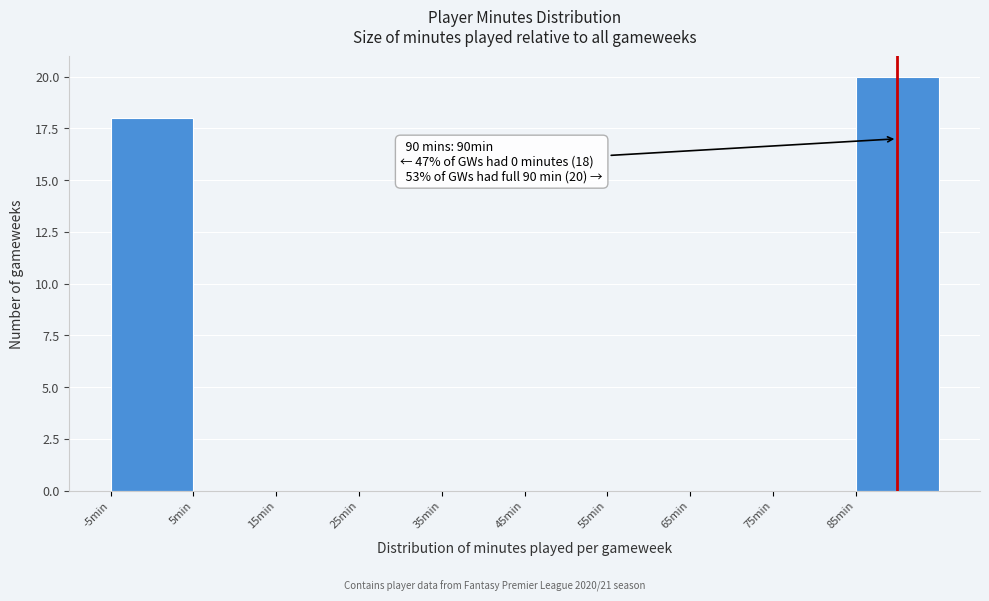

Which range on the x-axis has the tallest bar?

85 to 95